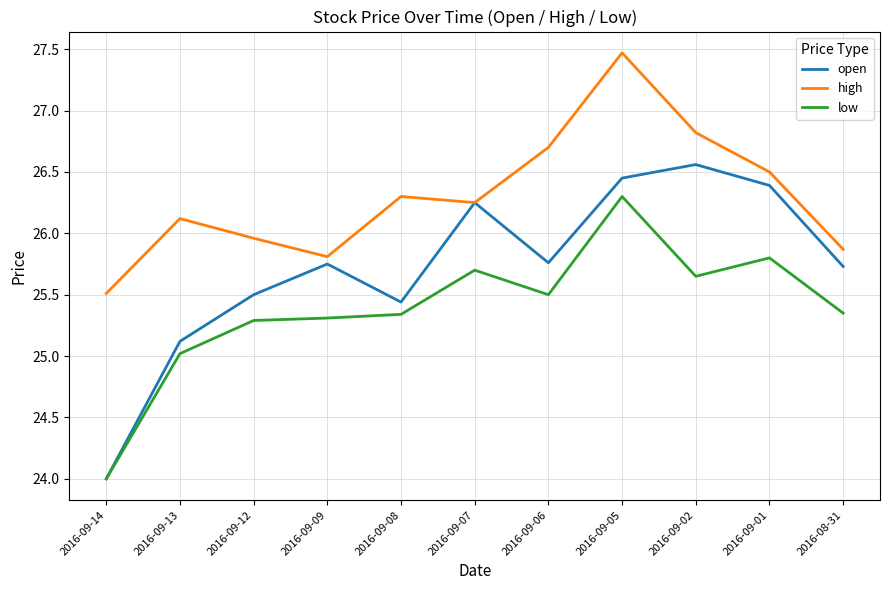

Between 2016-09-07 and 2016-09-05, which series saw the biggest shift?

high